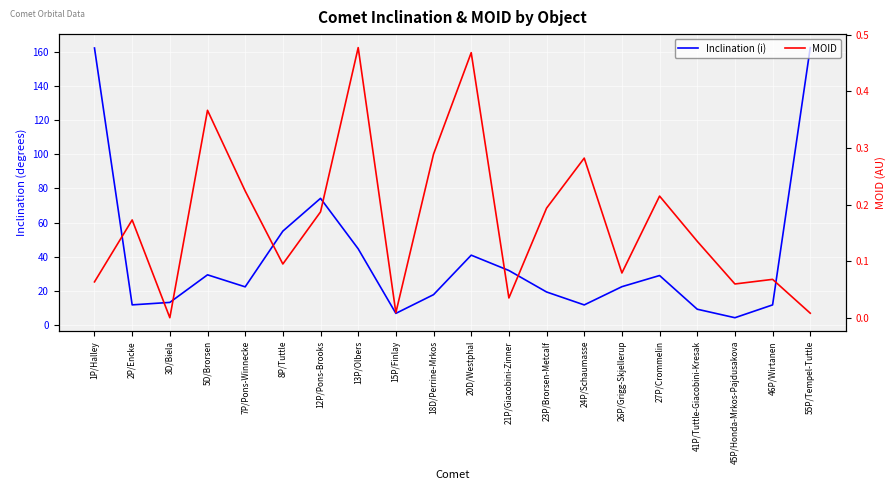

What is the sum of the Inclination (i) values at 45P/Honda-Mrkos-Pajdusakova and 24P/Schaumasse?

16.0